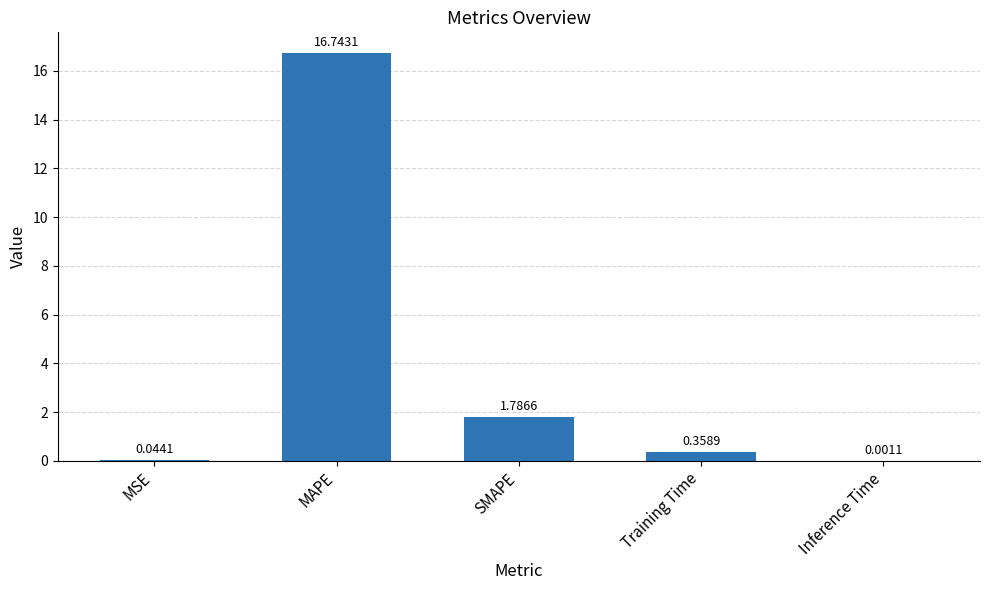

Are the bars grouped side by side (vs. stacked)?

No